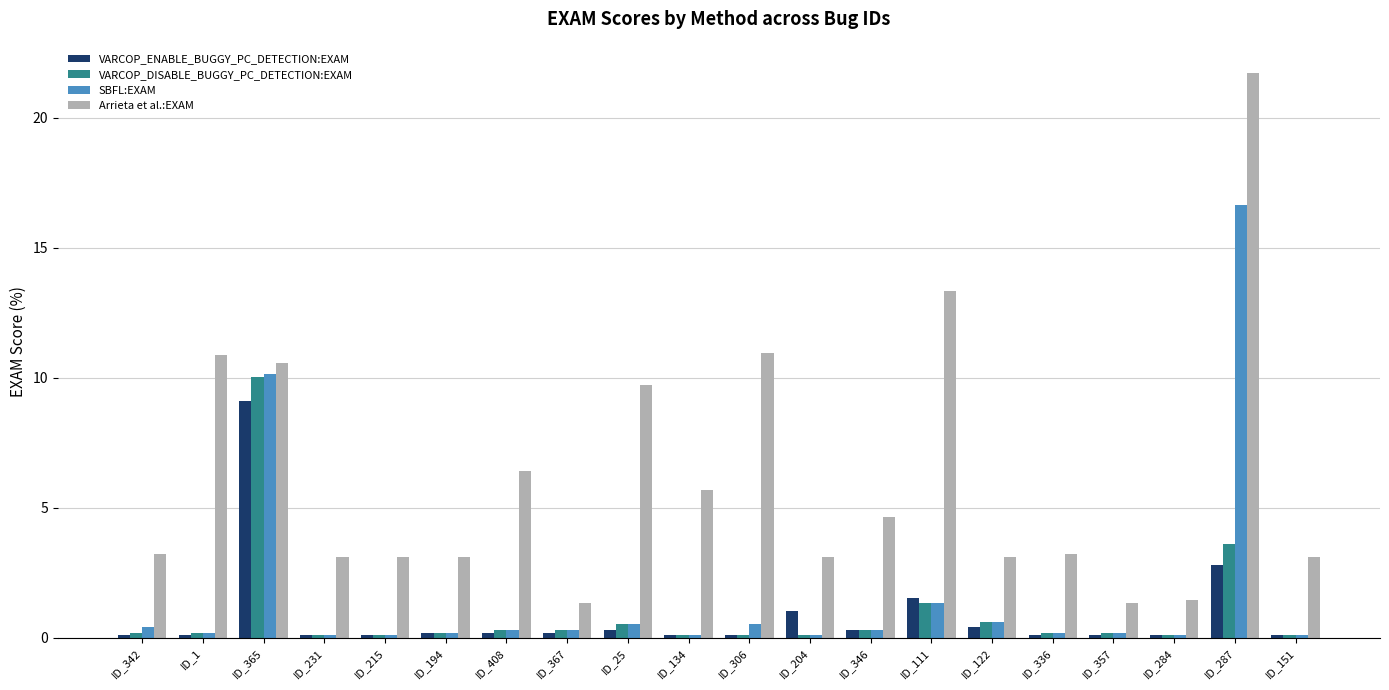

What are all the series names shown in the legend?

VARCOP_ENABLE_BUGGY_PC_DETECTION:EXAM, VARCOP_DISABLE_BUGGY_PC_DETECTION:EXAM, SBFL:EXAM, Arrieta et al.:EXAM